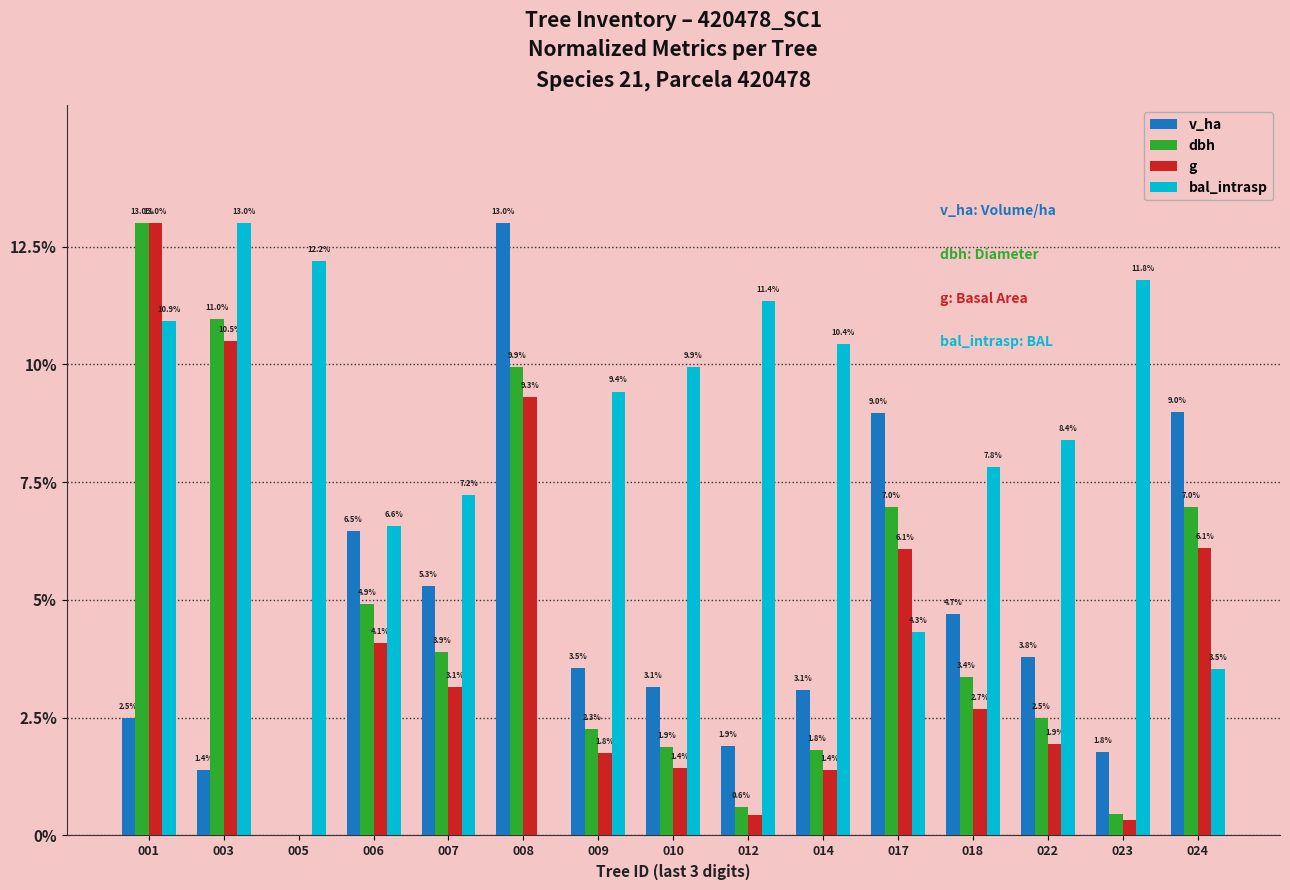

What is the approximate value of dbh at 001?

13.0